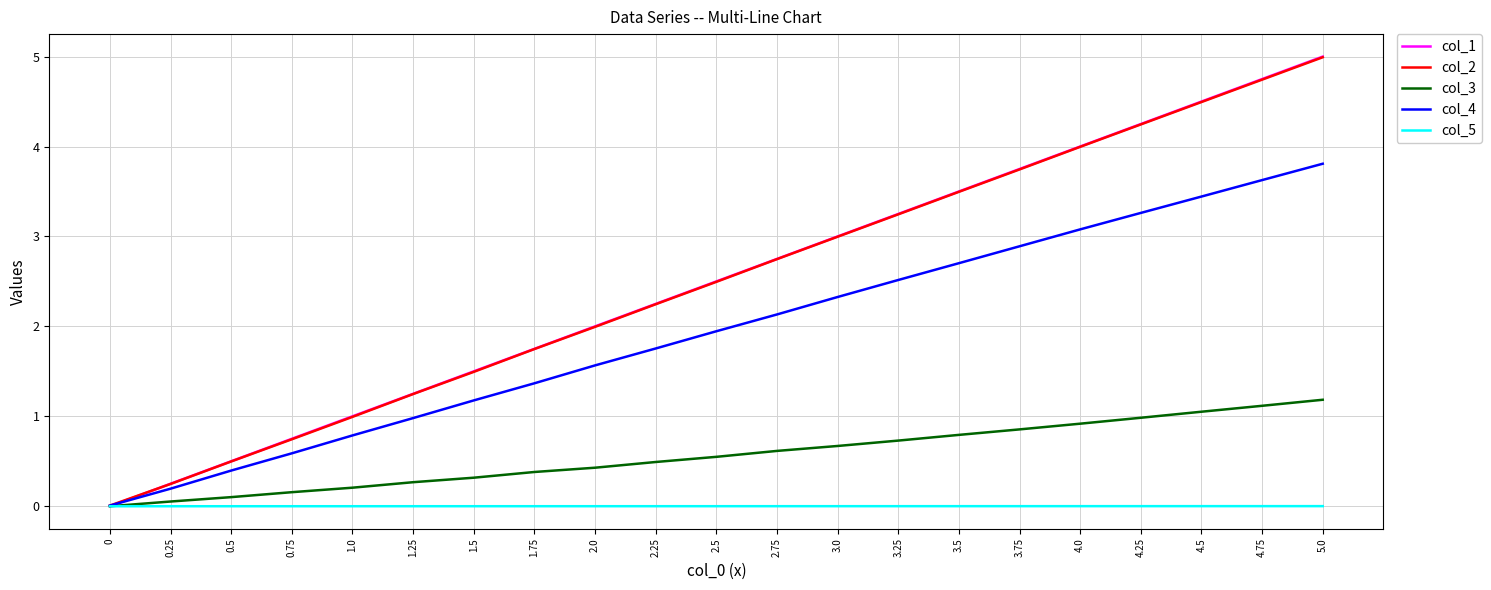

Which series changed the most between 2.75 and 3.5?

col_1